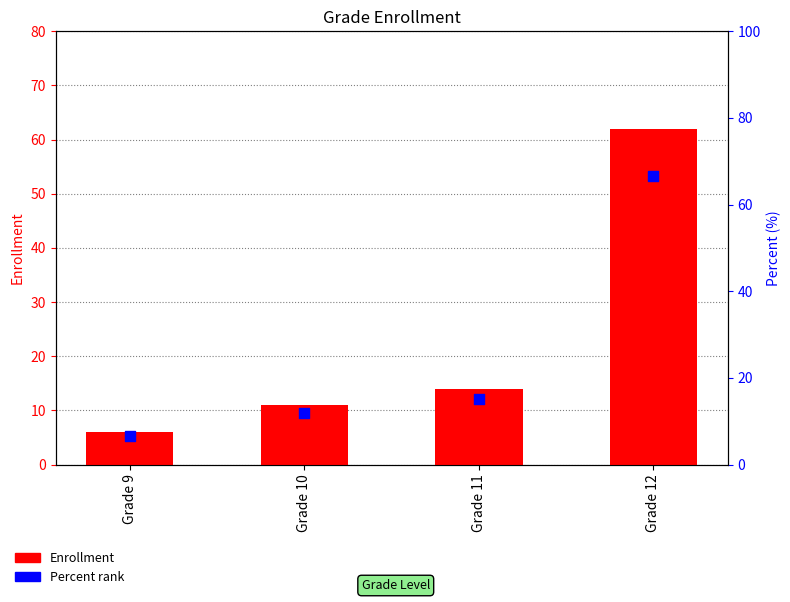

What are all the series names shown in the legend?

Enrollment, Percent